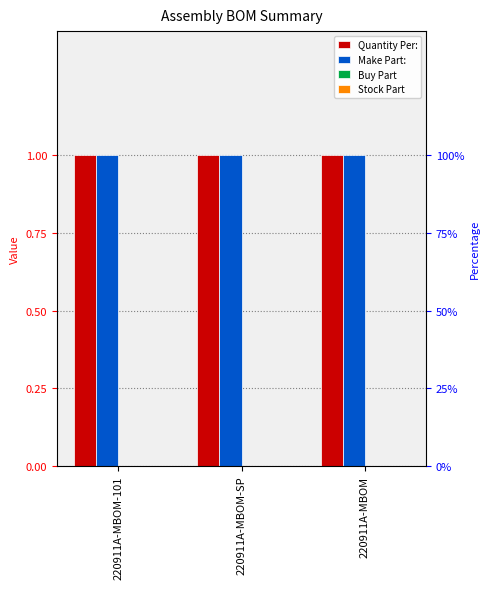

Which series has the largest total across all categories?

Quantity Per: